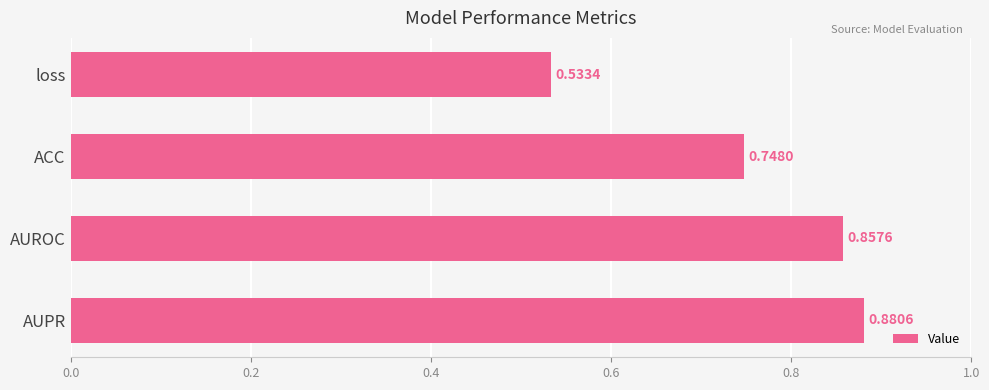

List the labels in order of value, largest first.

AUPR, AUROC, ACC, loss